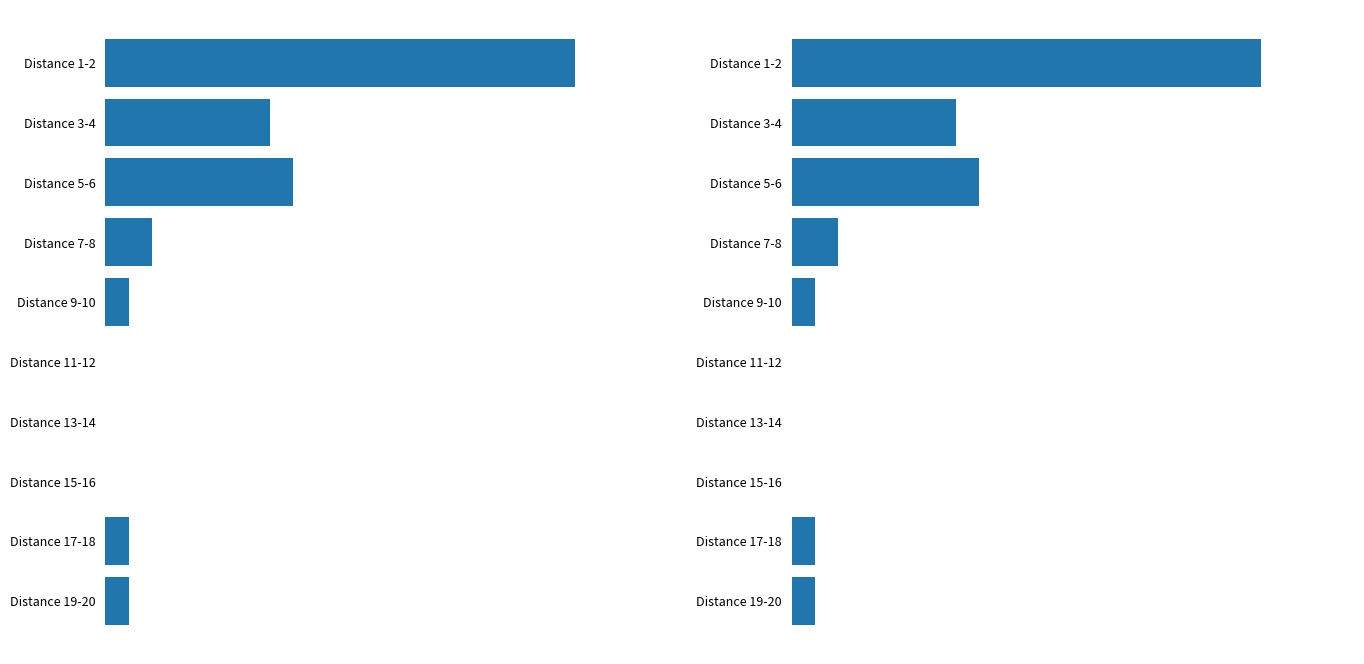

What is the difference between the values at Distance 19-20 and Distance 3-4?

6